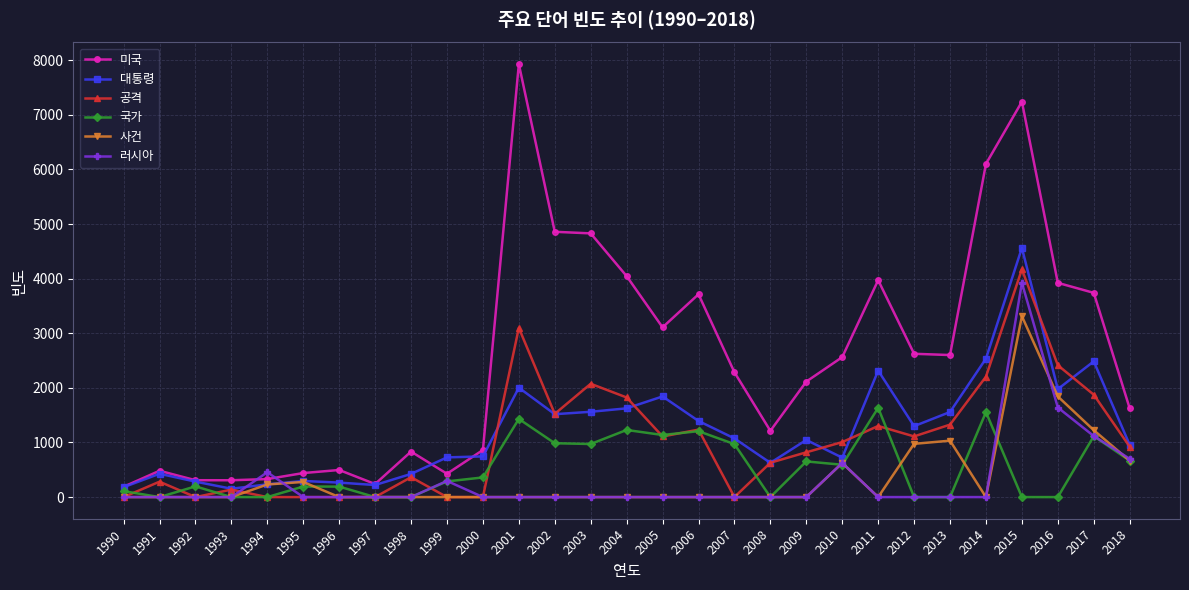

How many lines are shown in the chart?

6